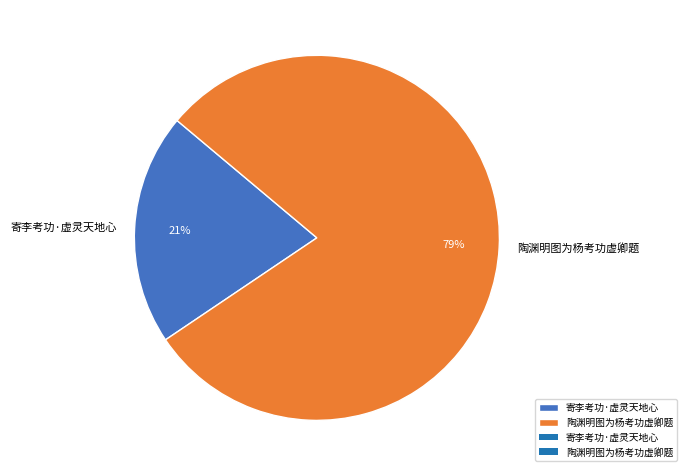

What is the smallest slice in the pie chart?

寄李考功·虚灵天地心